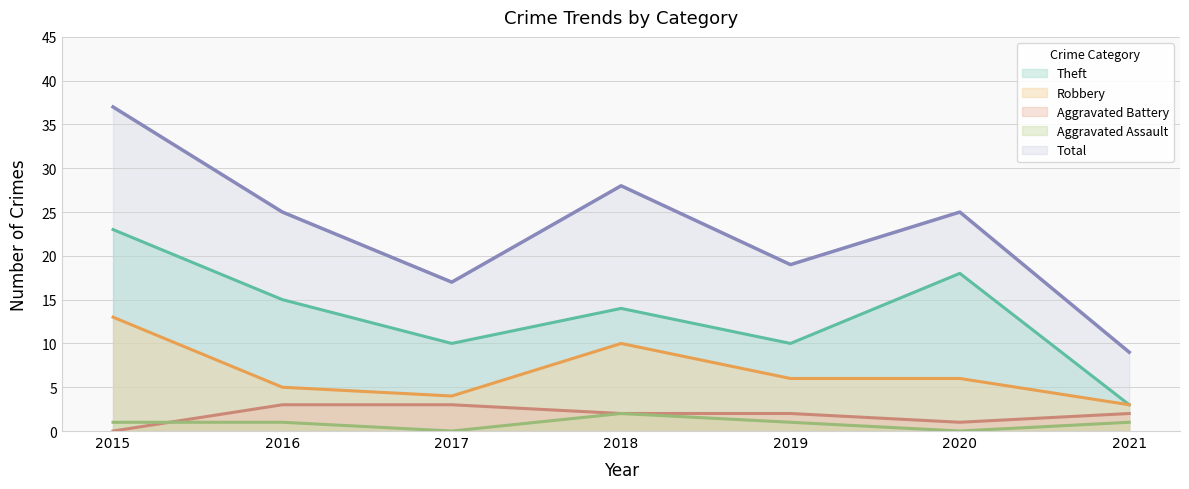

Between 2017 and 2020, which series saw the biggest shift?

Theft